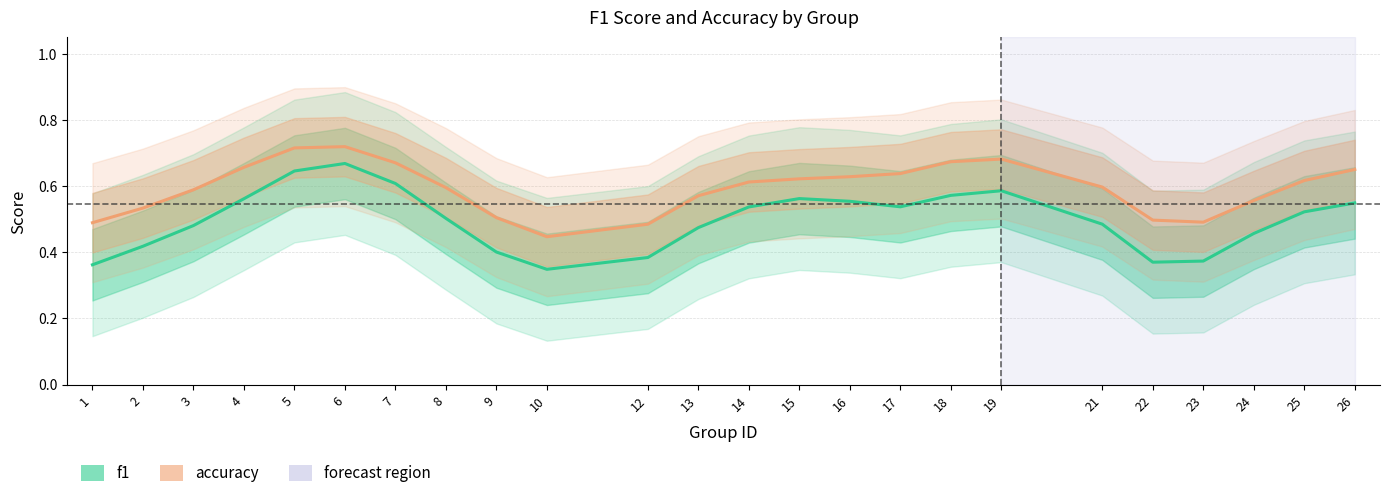

Rank the series by their average value, from highest to lowest.

accuracy, f1